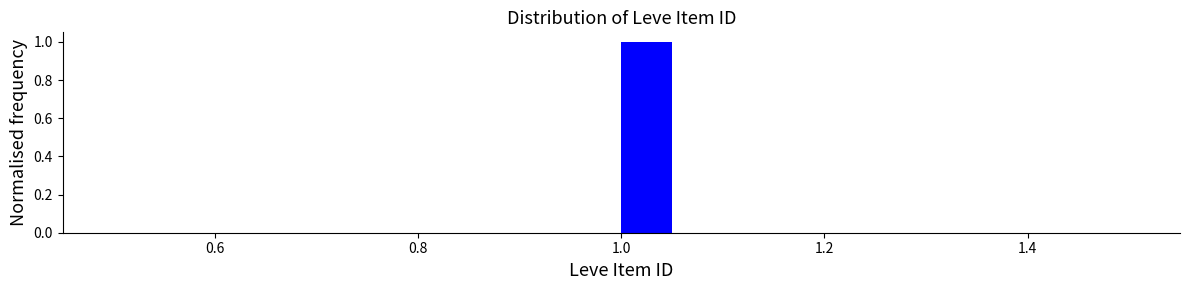

Read against the x-axis, roughly where is the centre of the tallest bar?

1.02